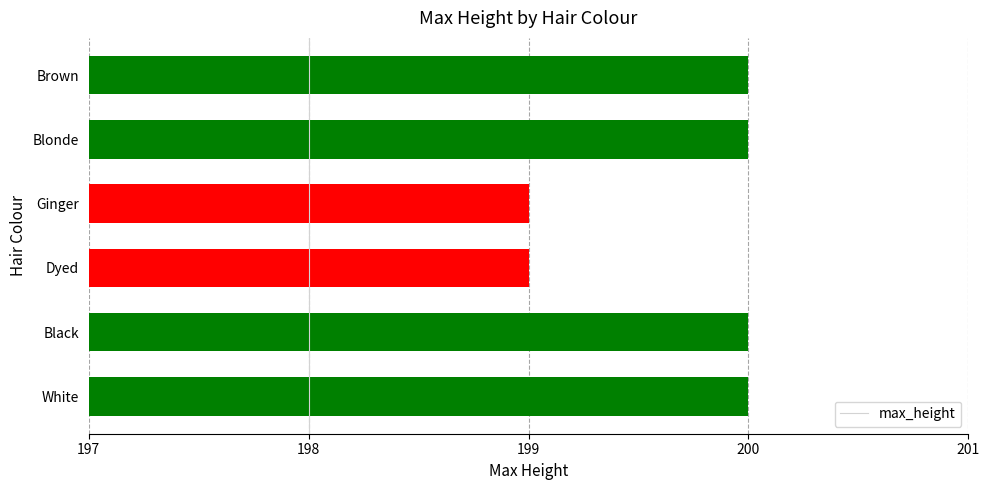

Is it true that the value at Ginger is 199?

True